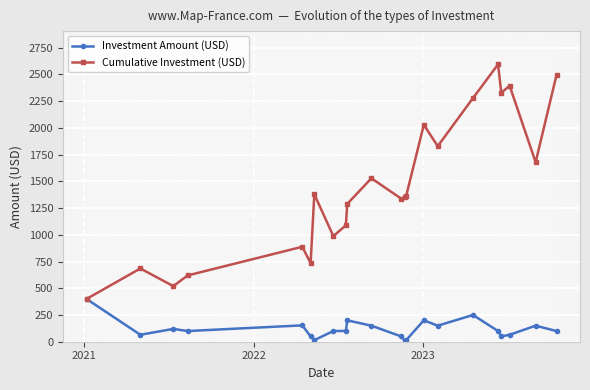

In Cumulative Investment (USD), how many points are lower than both neighbors (excluding endpoints)?

7